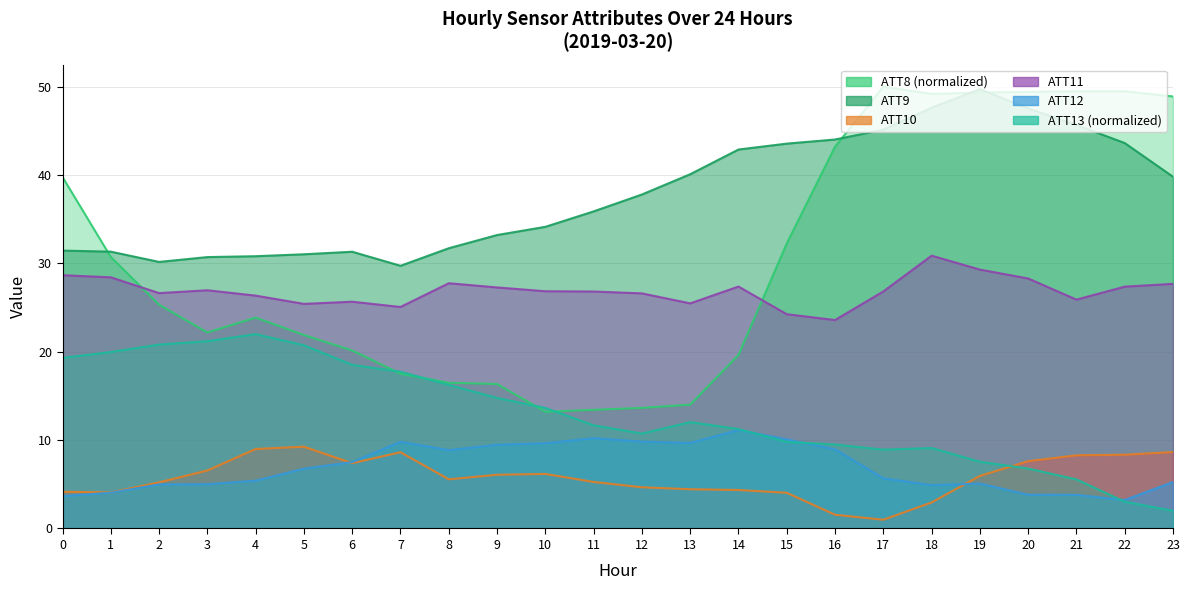

Count the number of data series in this chart.

6